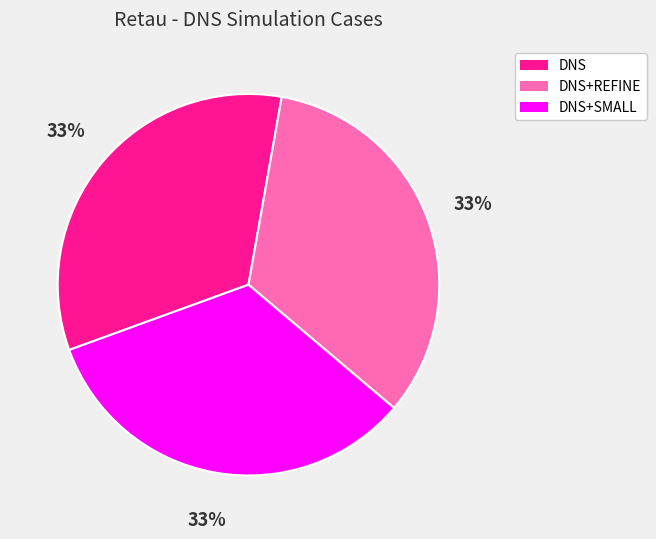

Is the sum of DNS and DNS+REFINE greater than half?

Yes